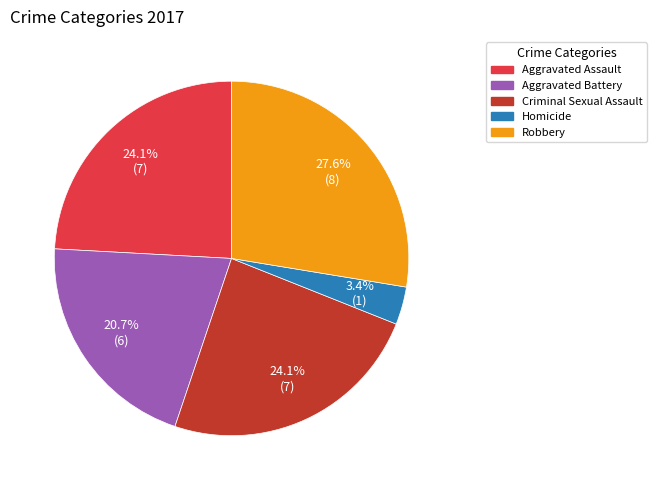

Which category has the biggest portion of the pie?

Robbery